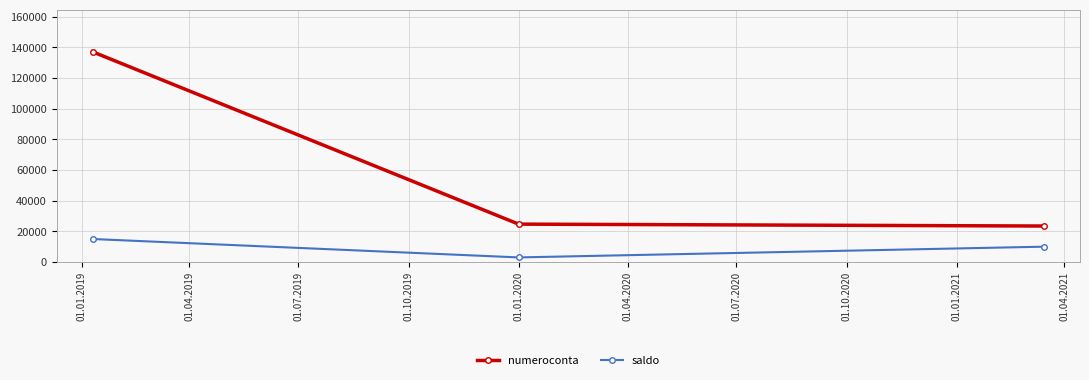

Which series has the widest spread of values?

numeroconta